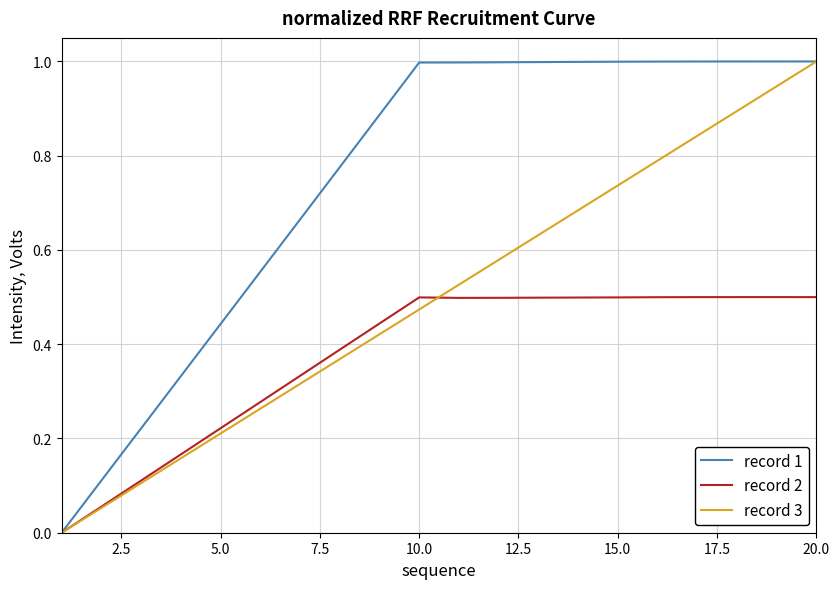

Which series has the largest total across all categories?

record 1